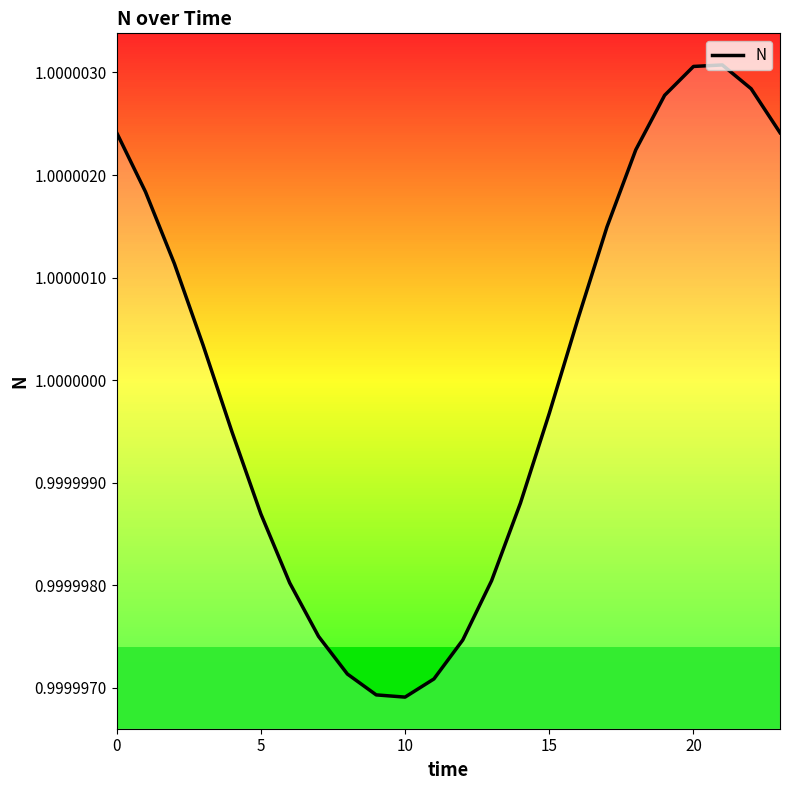

Is it true that the value at 15 is 1.6?

False